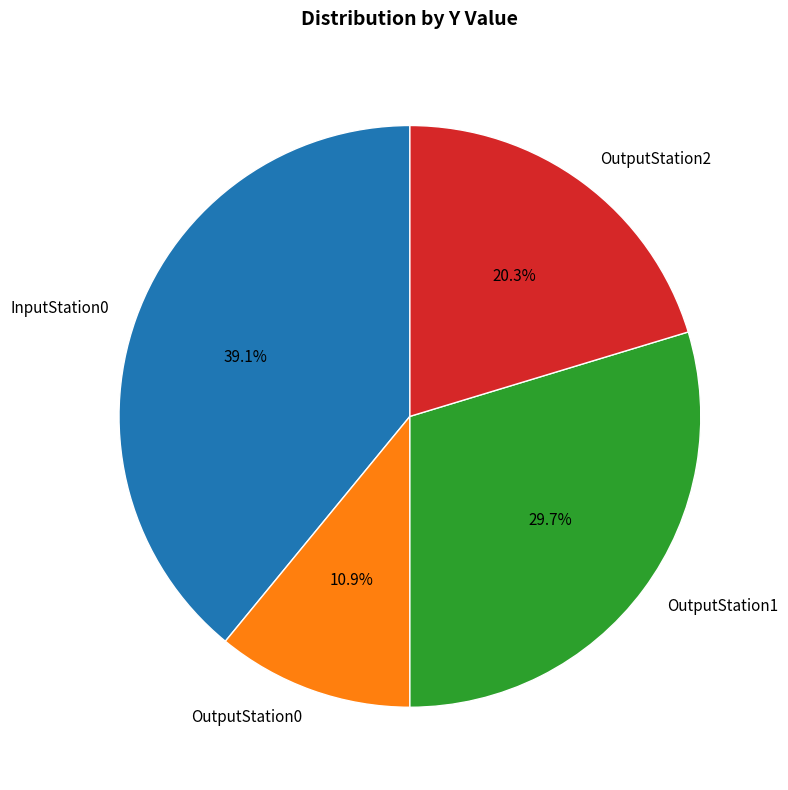

Count the number of slices in the pie.

4